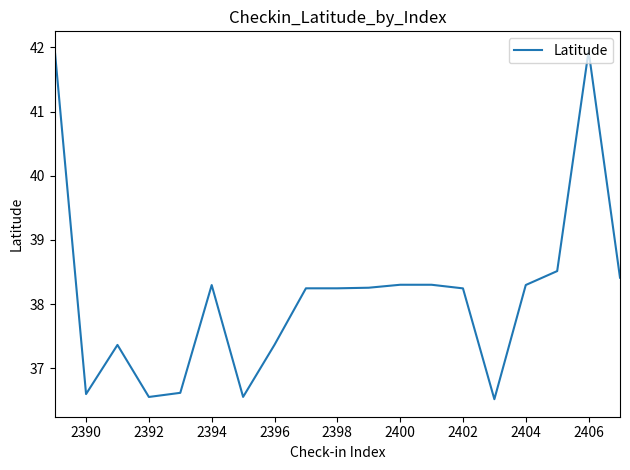

What is the sum of all values?

724.6